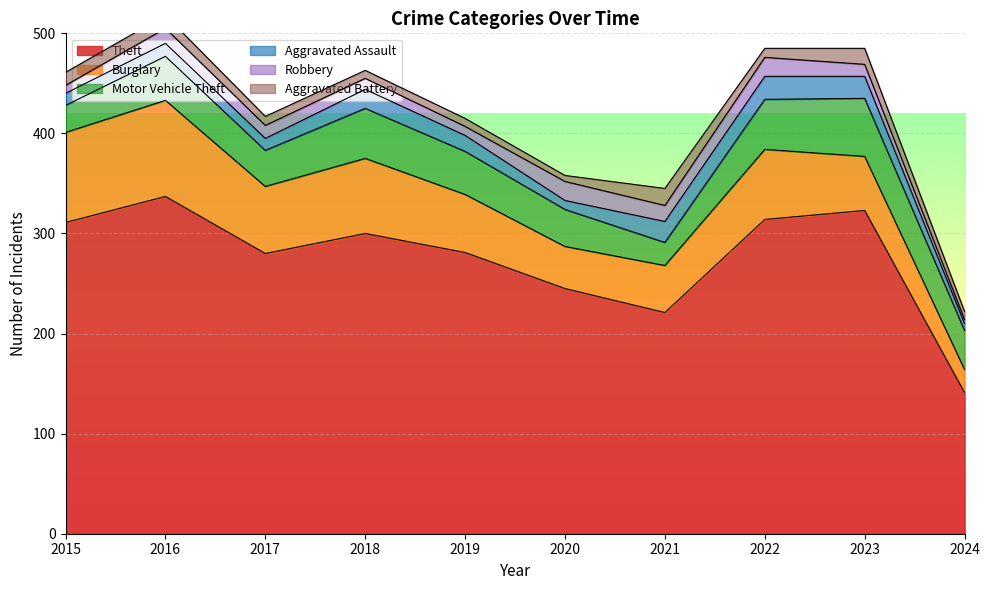

Is it true that Theft equals 171 at 2022?

False